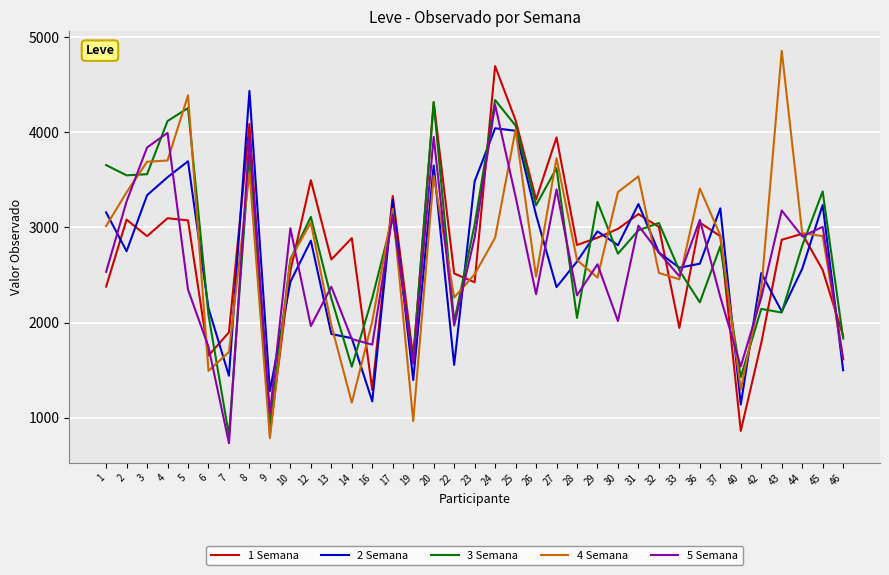

The value of 5 Semana at 26 is 3389. True or false?

False